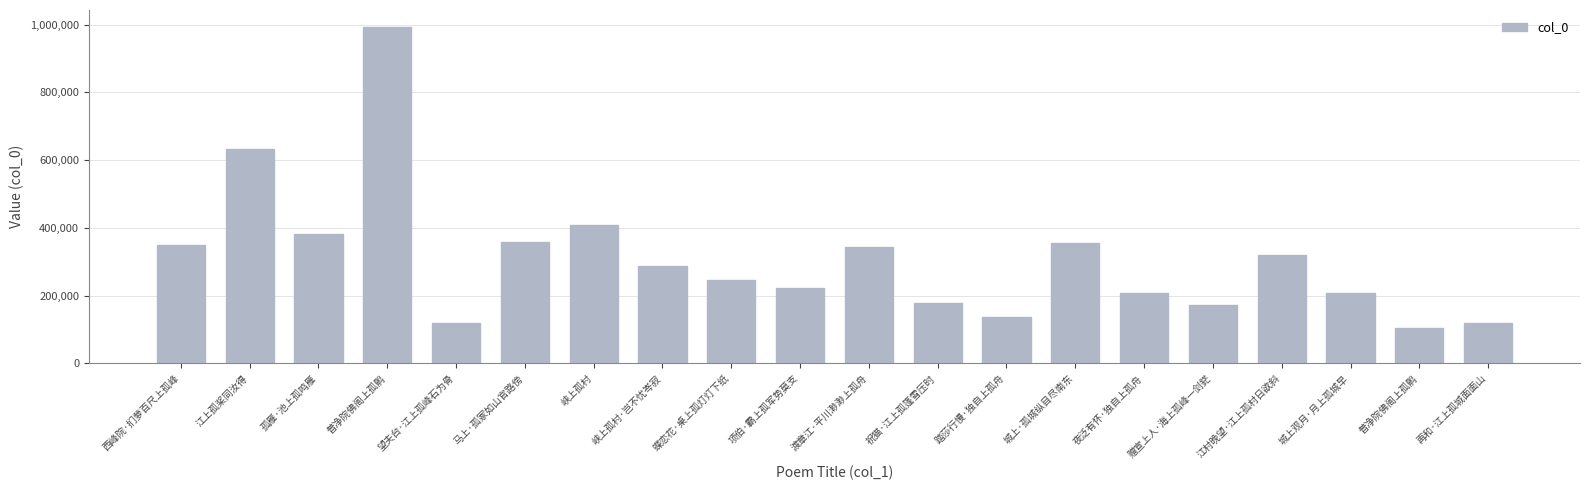

What is the approximate value at 夜泛有怀·独自上孤舟, to the nearest 50?

208400